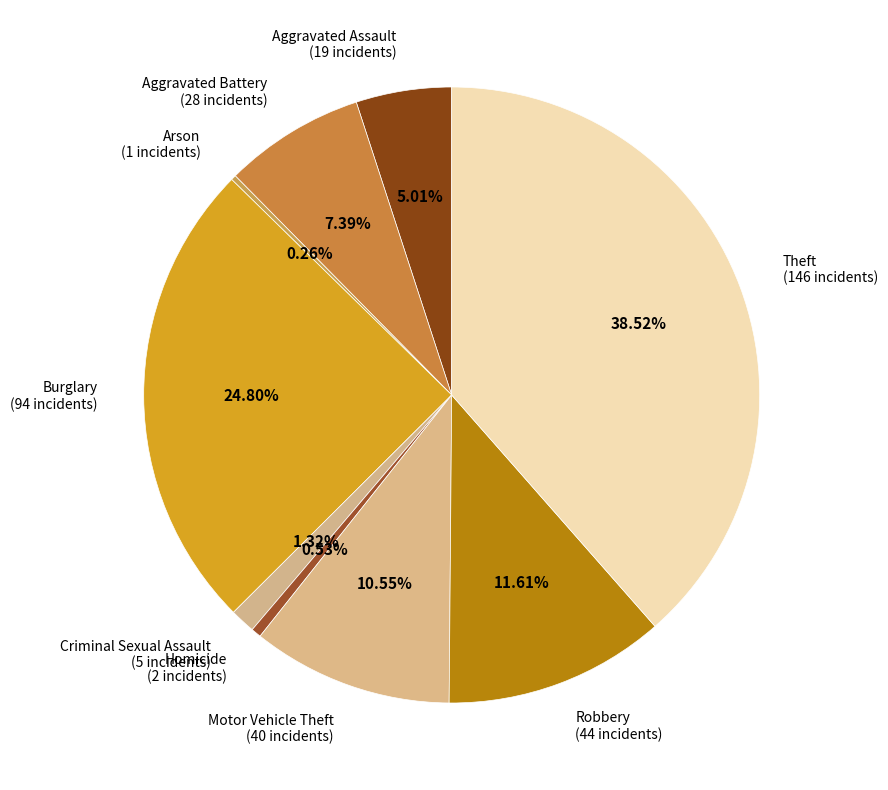

Is there a majority slice in this chart?

No